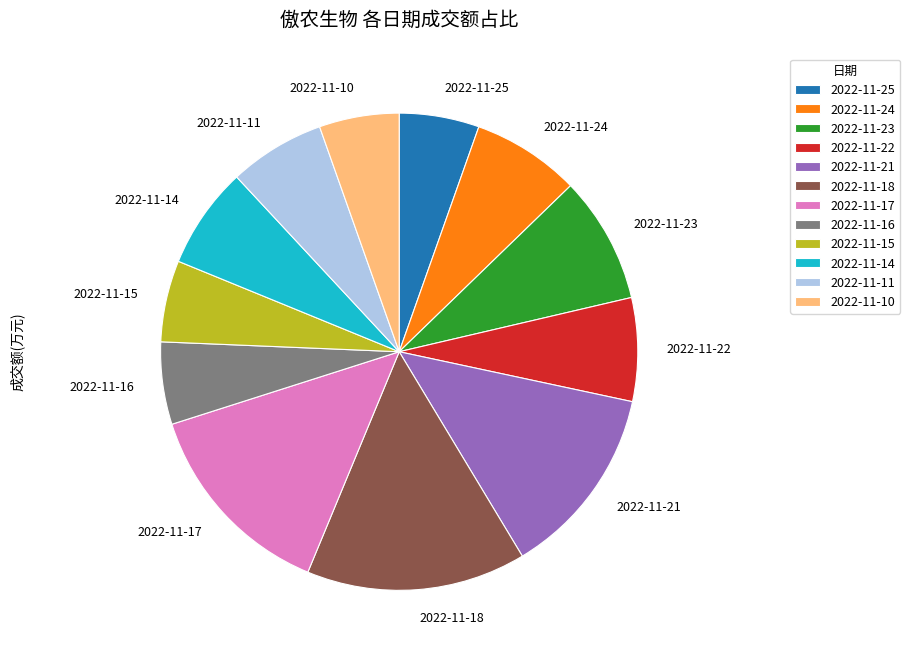

Is it true that 2022-11-16 is 6% of the pie?

True